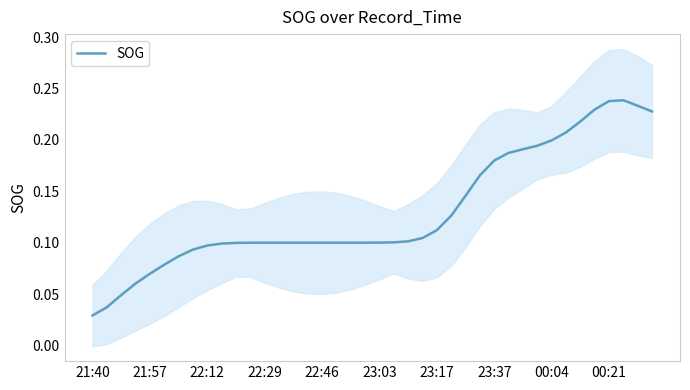

What is the value of the 32nd point from the left?

0.2